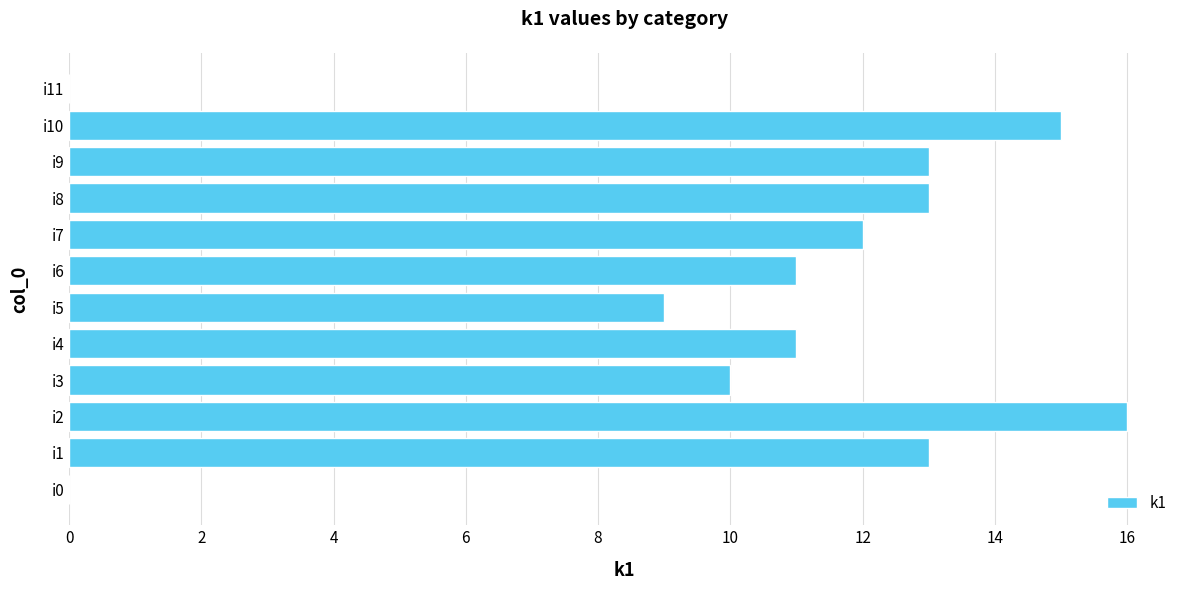

Where is the data nearest to the value 8?

i5